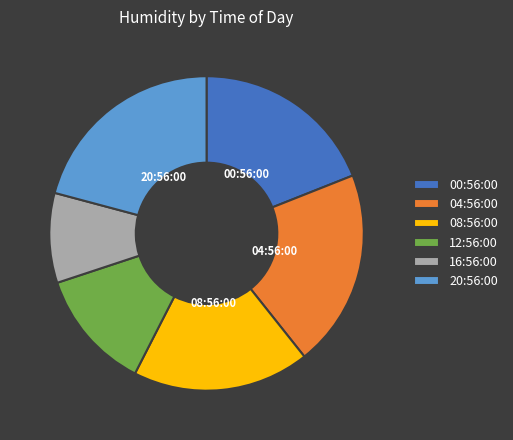

Is it true that 20:56:00 is 13% of the pie?

False